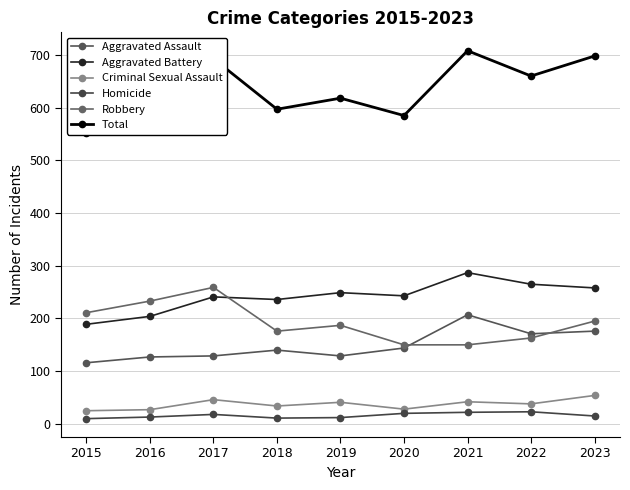

Reading right to left, what are all the values shown in this chart?

Aggravated Assault: 176	171	207	144	129	140	129	127	116
Aggravated Battery: 258	265	287	243	249	236	241	204	189
Criminal Sexual Assault: 54	38	42	28	41	34	46	27	25
Homicide: 15	23	22	20	12	11	18	13	10
Robbery: 195	163	150	150	187	176	259	233	211
Total: 698	660	708	585	618	597	693	604	551